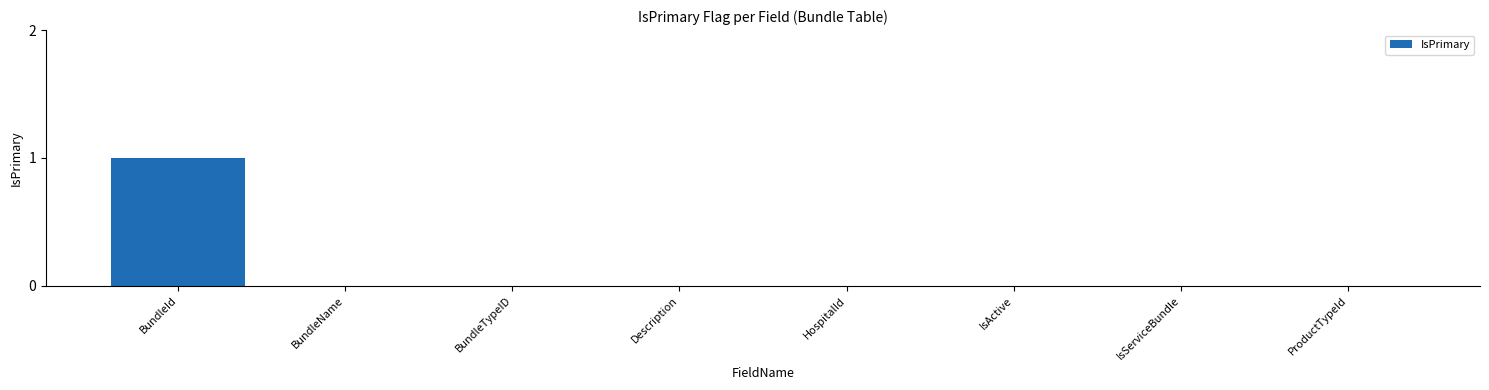

True or false: the data shows 0 at BundleTypeID.

True